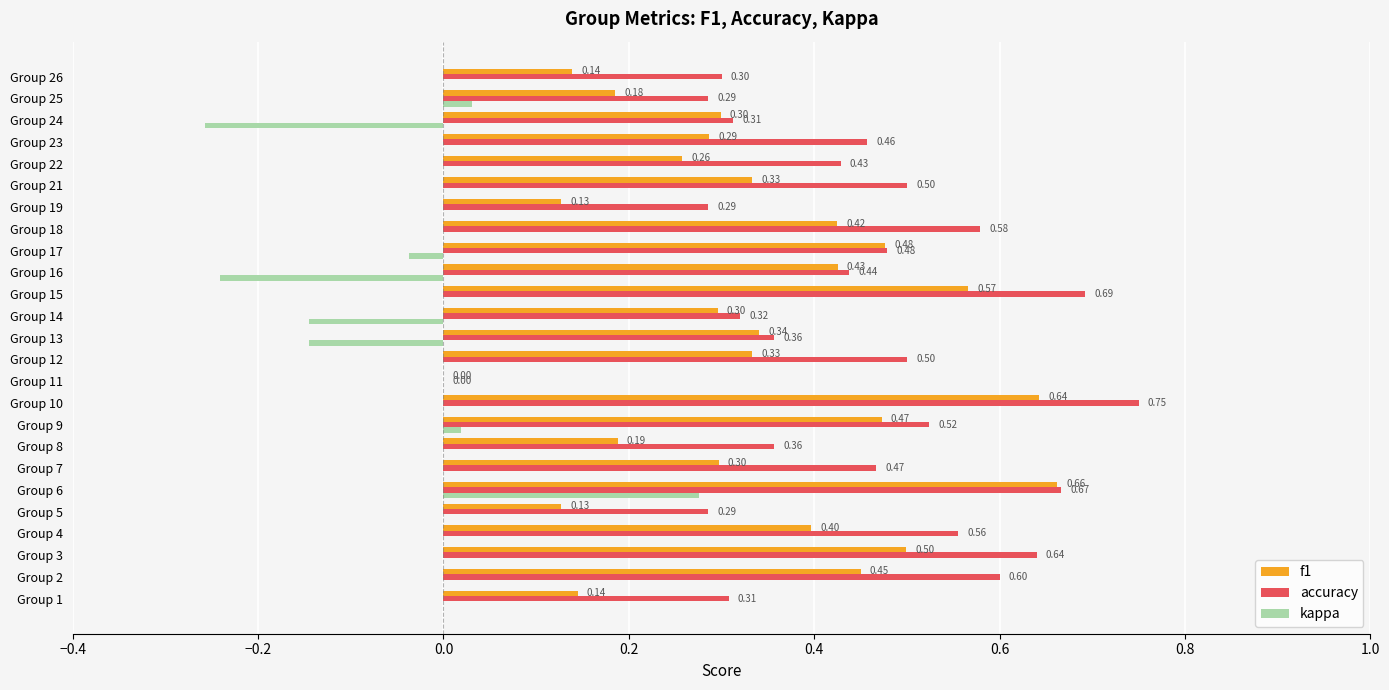

Which series has the largest total across all categories?

accuracy